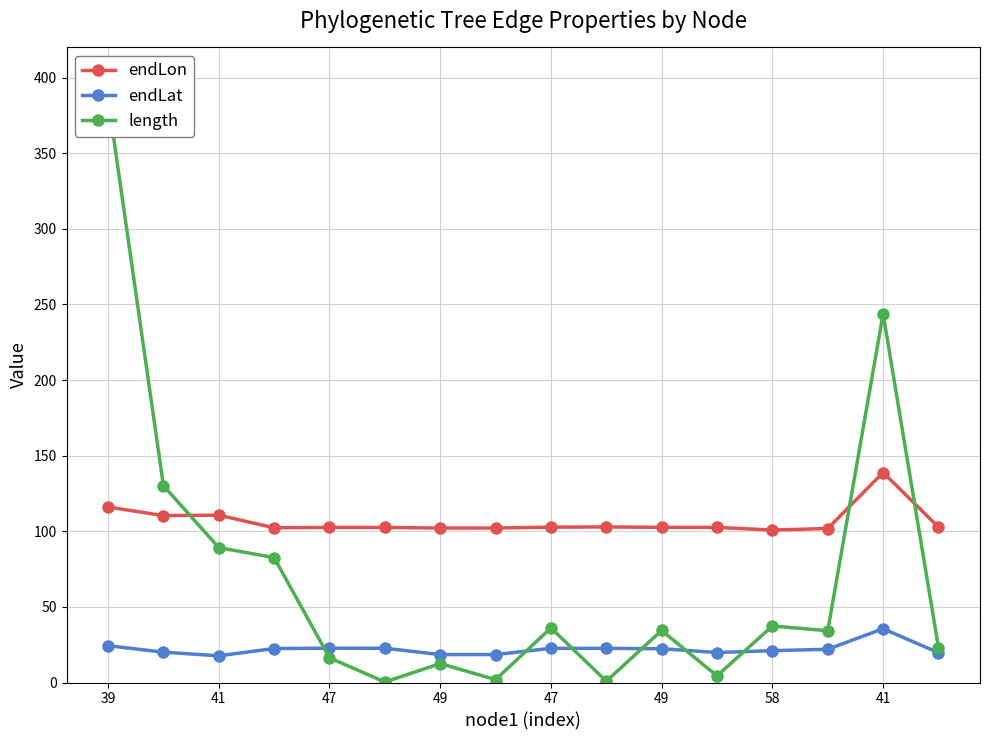

True or false: endLon and endLat intersect in this chart.

False